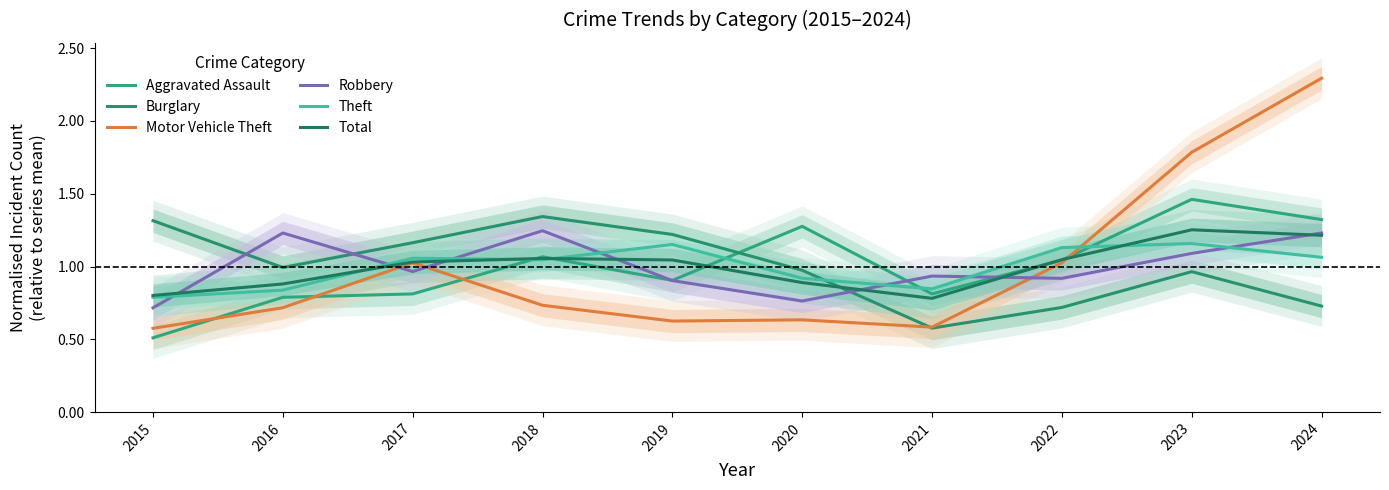

Where do Theft and Burglary first cross each other?

2020 and 2021